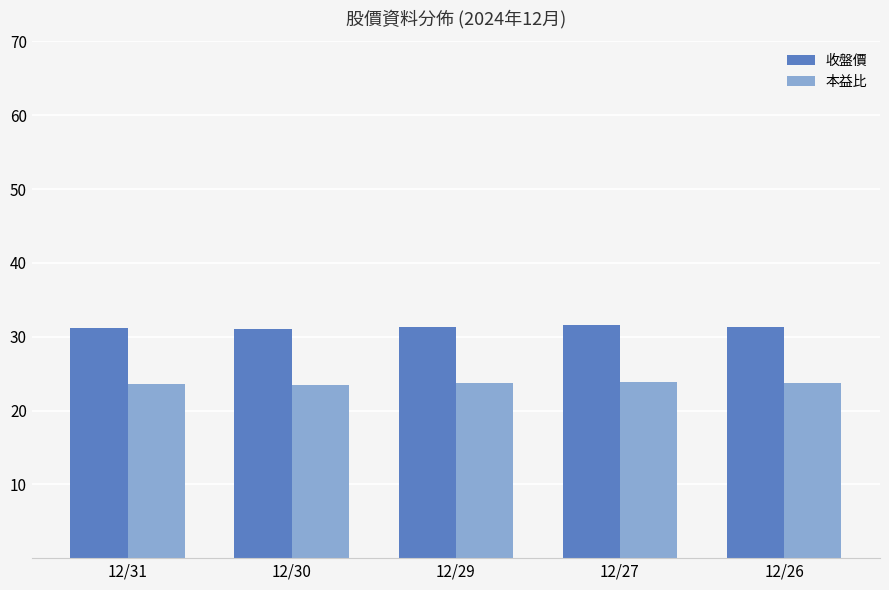

What is the value of the 本益比 bar at the 5th from the left?

23.7